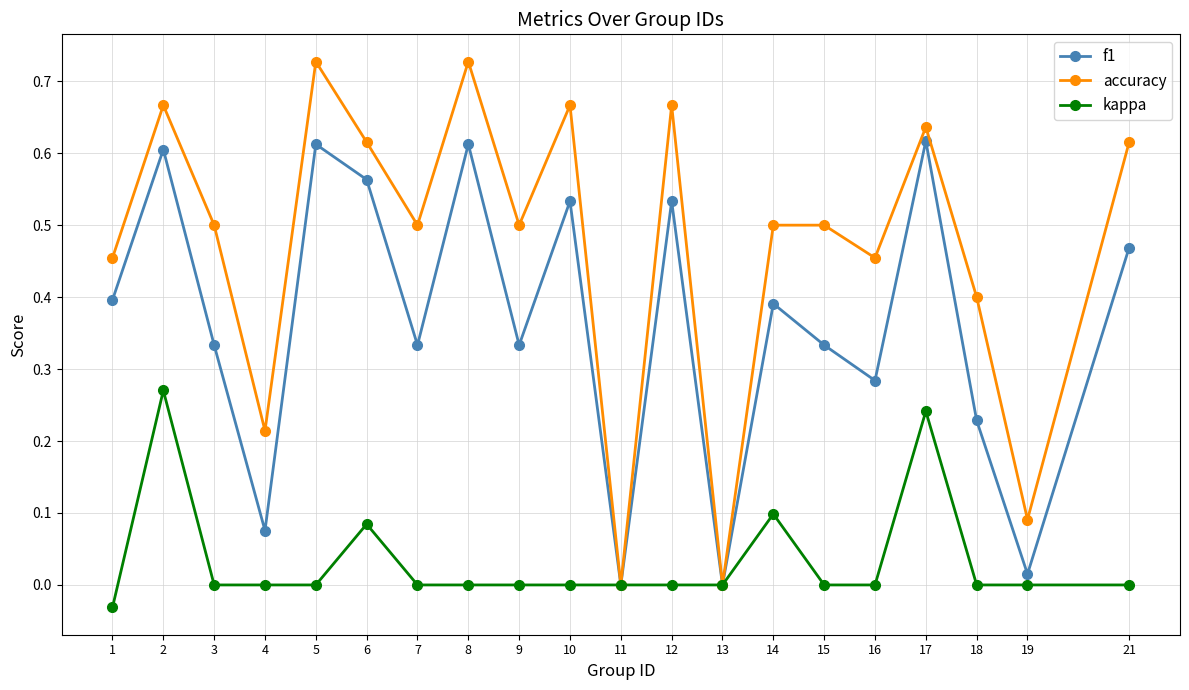

Rank the series by their average value, from highest to lowest.

accuracy, f1, kappa